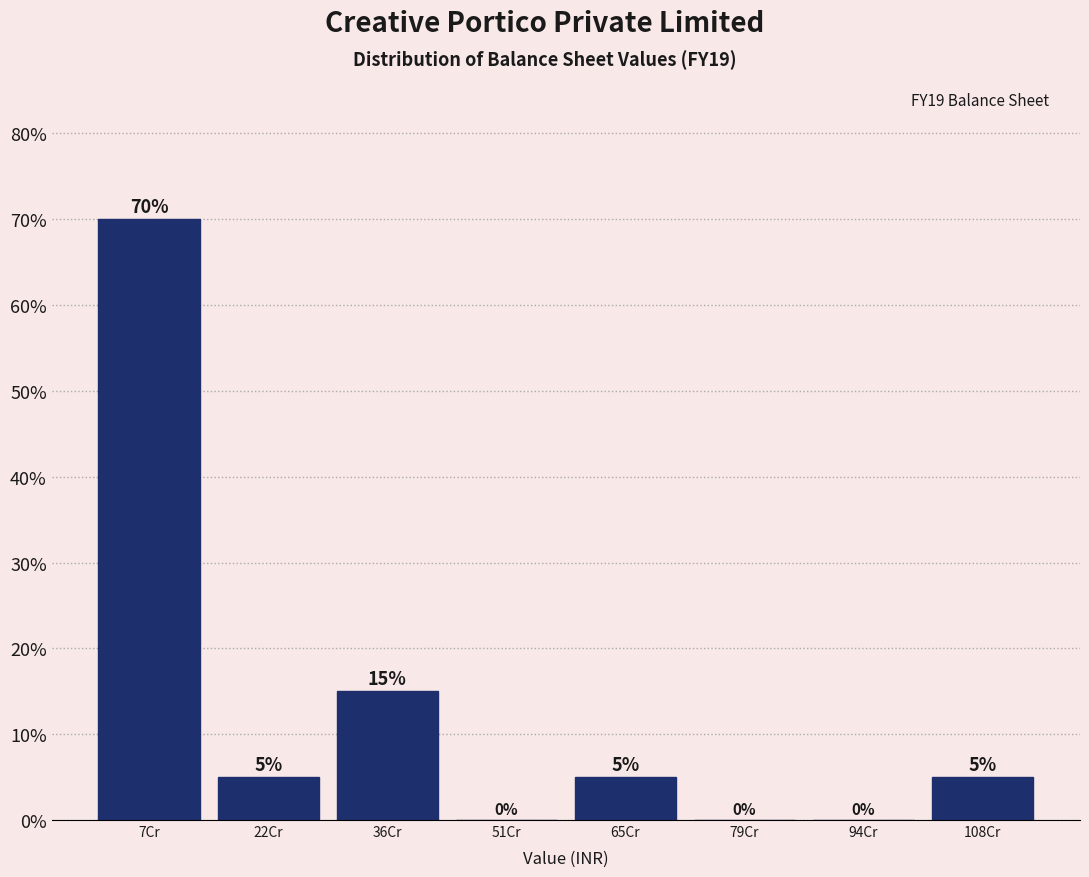

Reading left to right, transcribe all the data shown in this chart.

7Cr=70	22Cr=5	36Cr=15	51Cr=0	65Cr=5	79Cr=0	94Cr=0	108Cr=5